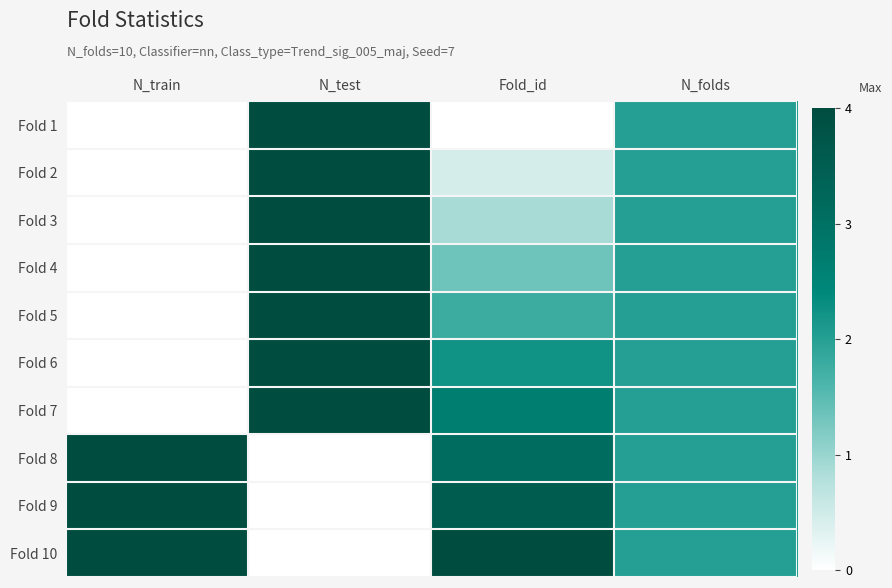

How many categories are shown in the chart?

4